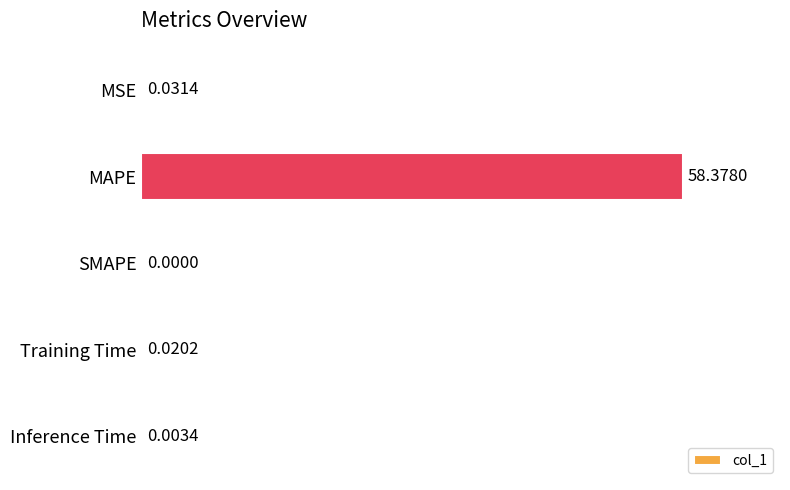

Are the bars horizontal?

Yes